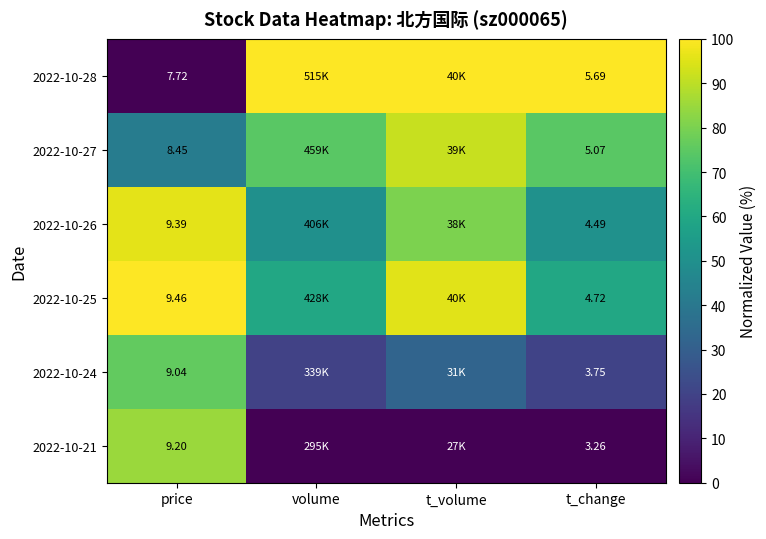

At which label does 2022-10-27 first exceed 74?

volume